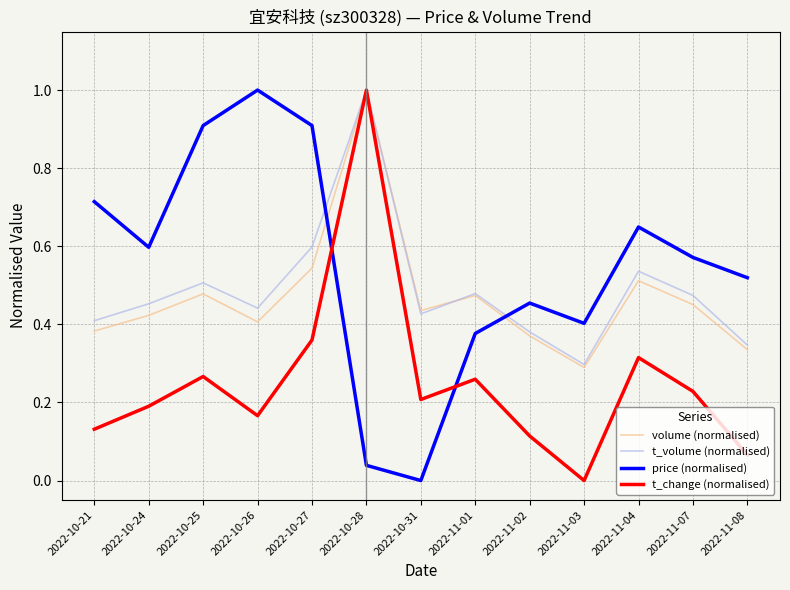

At which label does price (normalised) reach its minimum?

2022-10-31